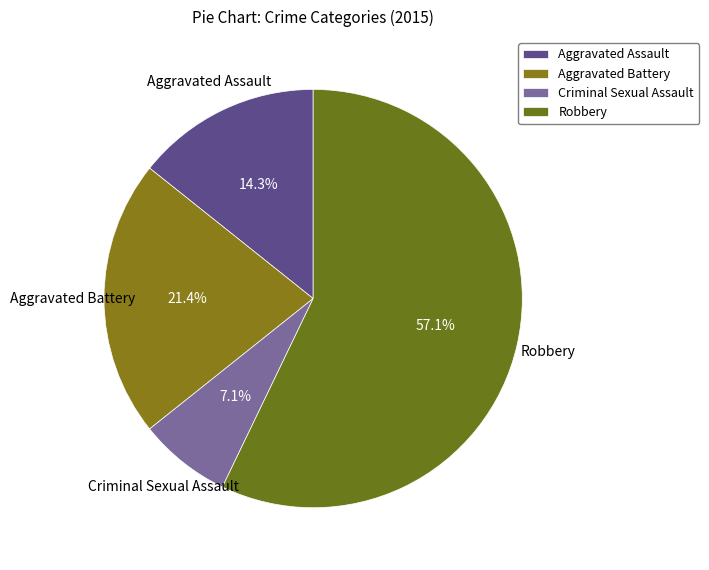

Which has a higher value, Criminal Sexual Assault or Aggravated Battery?

Aggravated Battery